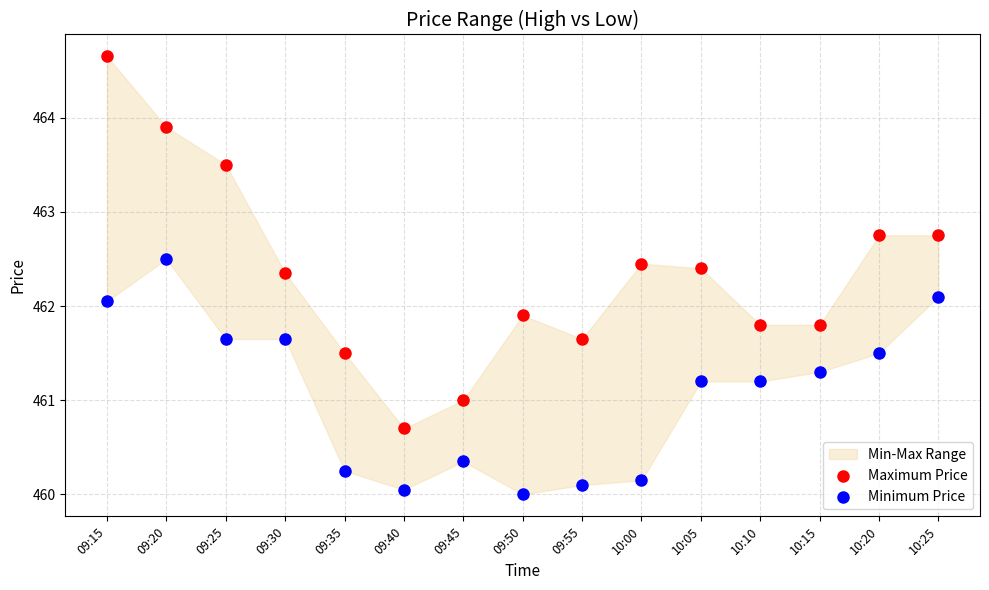

Which series contains the highest Y value?

Maximum Price